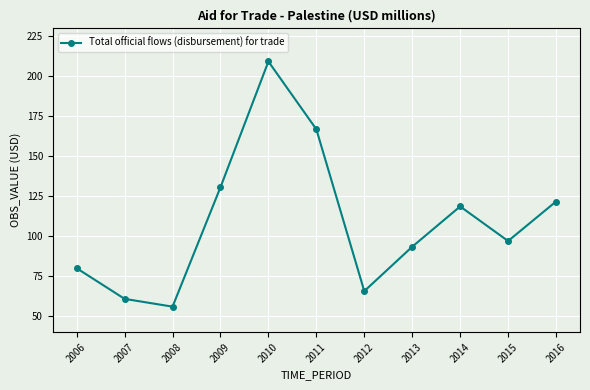

Between 2009 and 2011, which is larger?

2011